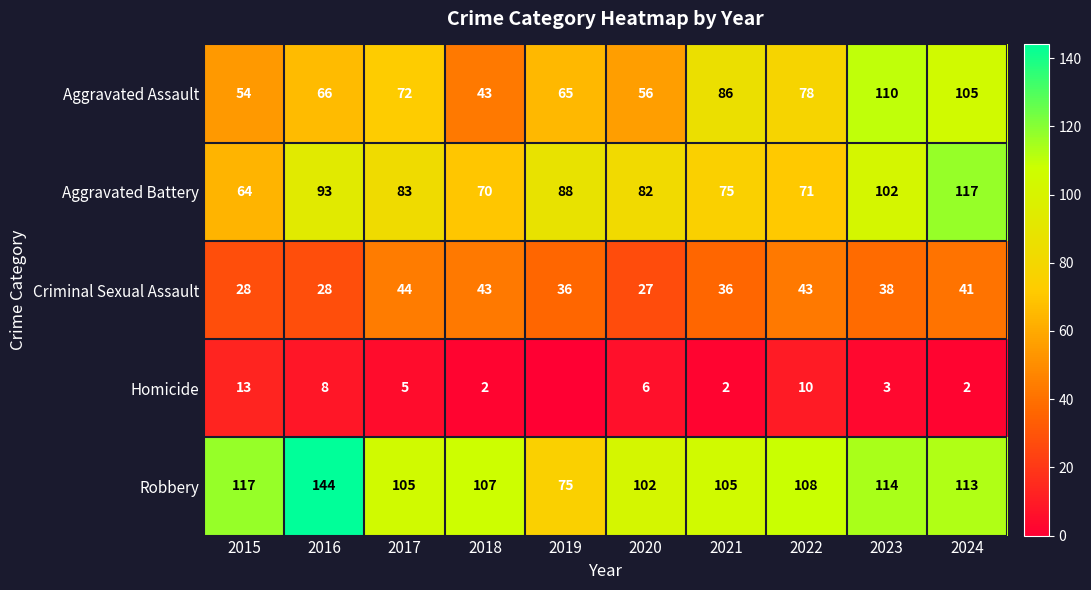

What is the approximate value of Robbery at 2016, to the nearest 5?

145